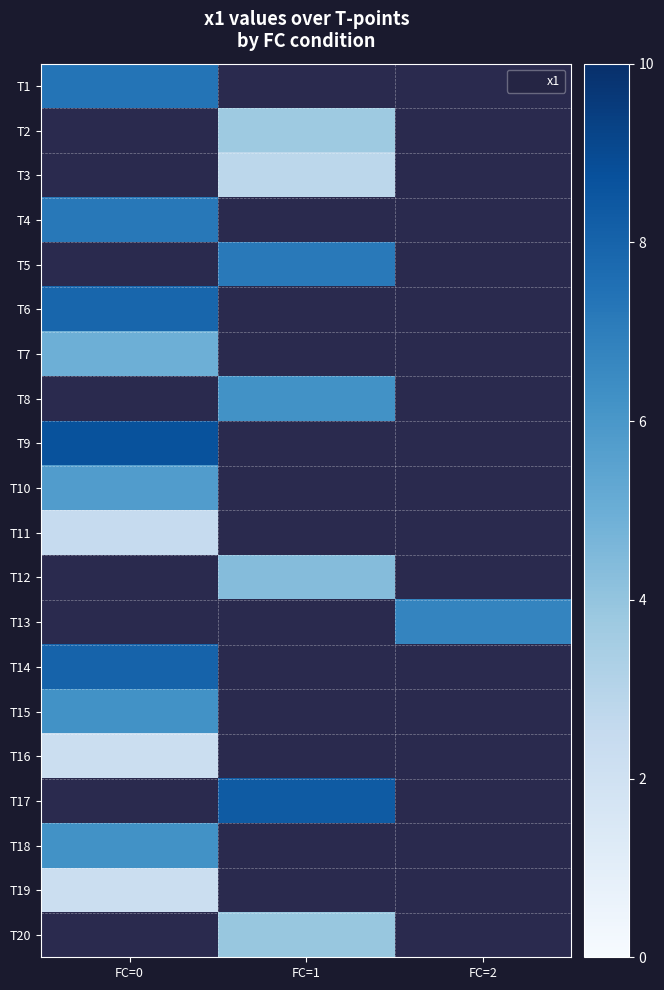

Rank the series by their maximum value, from highest to lowest.

T1, T2, T3, T4, T5, T6, T7, T8, T9, T10, T11, T12, T13, T14, T15, T16, T17, T18, T19, T20